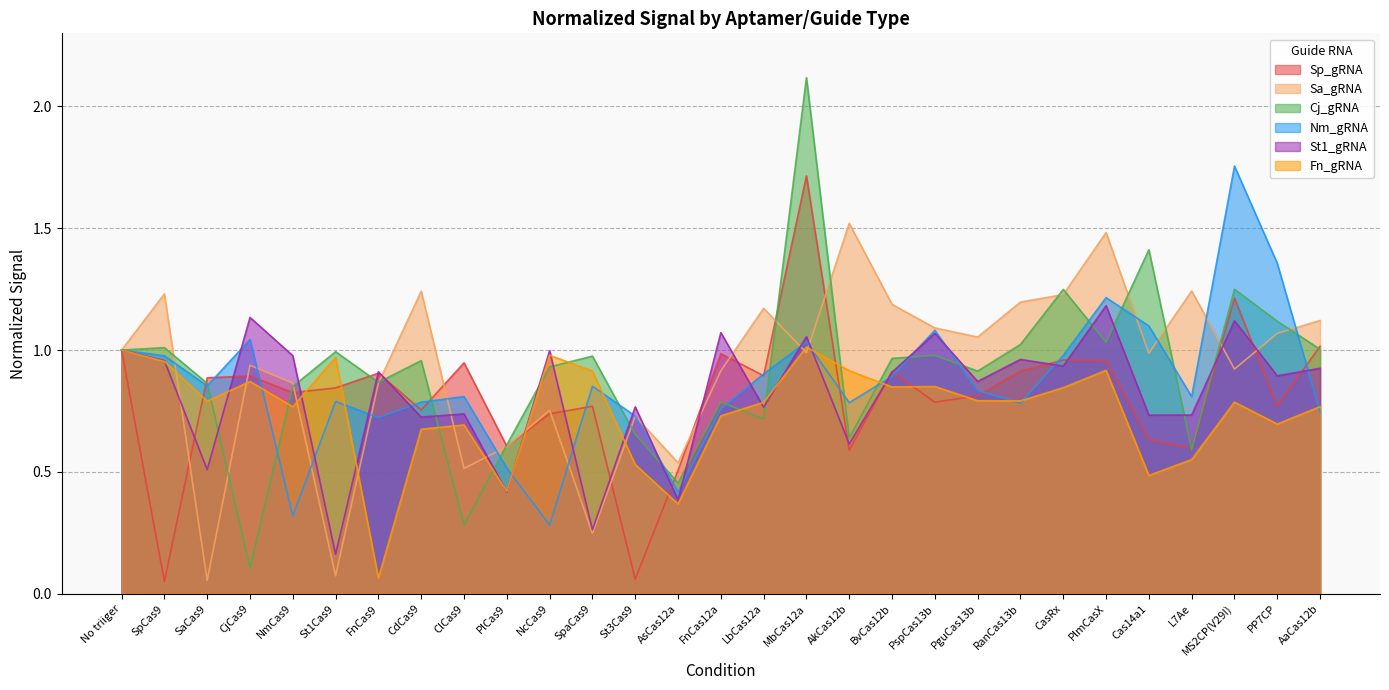

Reading right to left, list all the values displayed in this chart.

Sp_gRNA: 1.0	0.8	1.2	0.6	0.6	1.0	1.0	0.9	0.8	0.8	0.9	0.6	1.7	0.9	1.0	0.5	0.1	0.8	0.7	0.6	0.9	0.8	0.9	0.8	0.8	0.9	0.9	0.1	1.0
Sa_gRNA: 1.1	1.1	0.9	1.2	1.0	1.5	1.2	1.2	1.1	1.1	1.2	1.5	1.0	1.2	0.9	0.5	0.7	0.2	0.8	0.6	0.5	1.2	0.9	0.1	0.9	0.9	0.1	1.2	1.0
Cj_gRNA: 1.0	1.1	1.2	0.6	1.4	1.0	1.2	1.0	0.9	1.0	1.0	0.6	2.1	0.7	0.8	0.5	0.7	1.0	0.9	0.6	0.3	1.0	0.9	1.0	0.9	0.1	0.9	1.0	1.0
Nm_gRNA: 0.7	1.4	1.8	0.8	1.1	1.2	1.0	0.8	0.8	1.1	0.9	0.8	1.0	0.9	0.8	0.4	0.7	0.9	0.3	0.5	0.8	0.8	0.7	0.8	0.3	1.0	0.9	1.0	1.0
St1_gRNA: 0.9	0.9	1.1	0.7	0.7	1.2	0.9	1.0	0.9	1.1	0.9	0.6	1.1	0.8	1.1	0.4	0.8	0.3	1.0	0.4	0.7	0.7	0.9	0.2	1.0	1.1	0.5	1.0	1.0
Fn_gRNA: 0.8	0.7	0.8	0.6	0.5	0.9	0.8	0.8	0.8	0.9	0.8	0.9	1.0	0.8	0.7	0.4	0.5	0.9	1.0	0.4	0.7	0.7	0.1	1.0	0.8	0.9	0.8	1.0	1.0